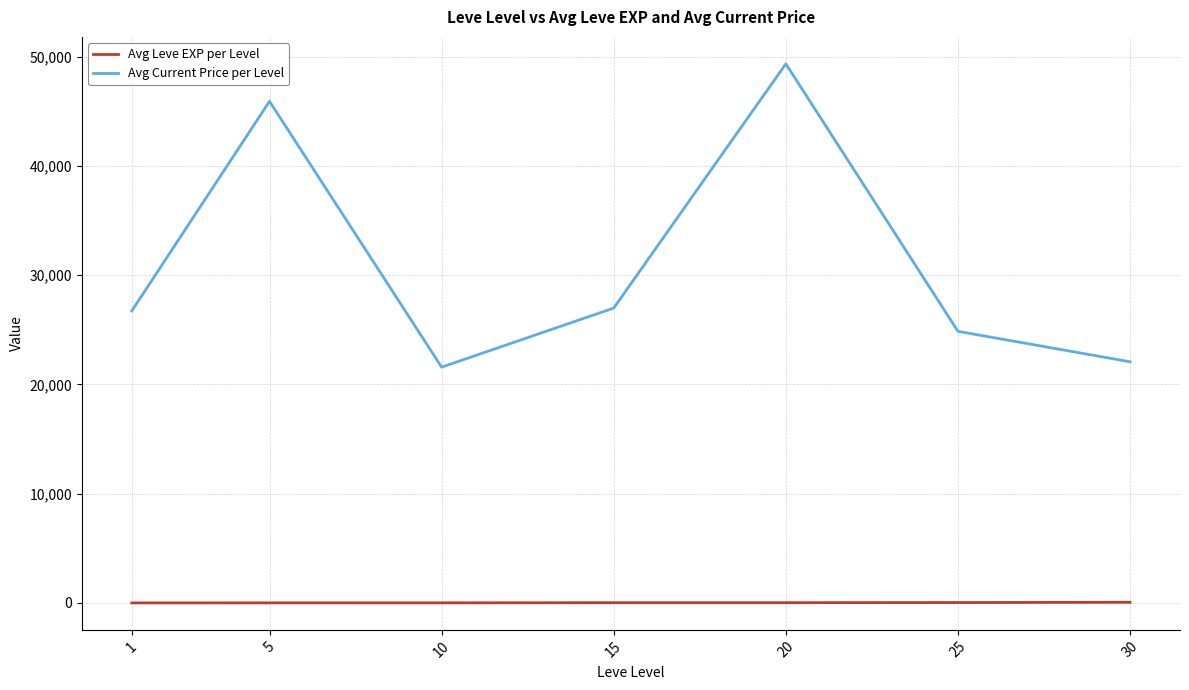

Rank the series by their maximum value, from highest to lowest.

Avg Current Price per Level, Avg Leve EXP per Level